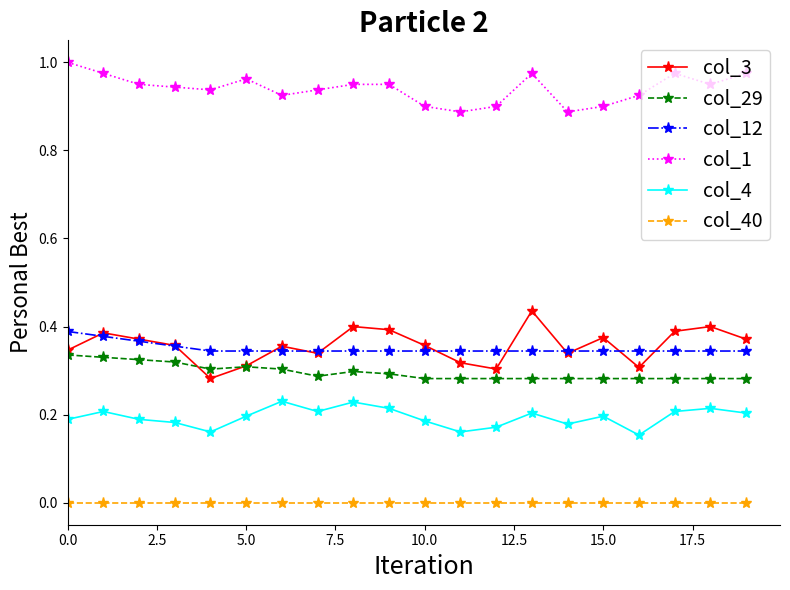

Does the chart display data point markers on the line(s)?

Yes